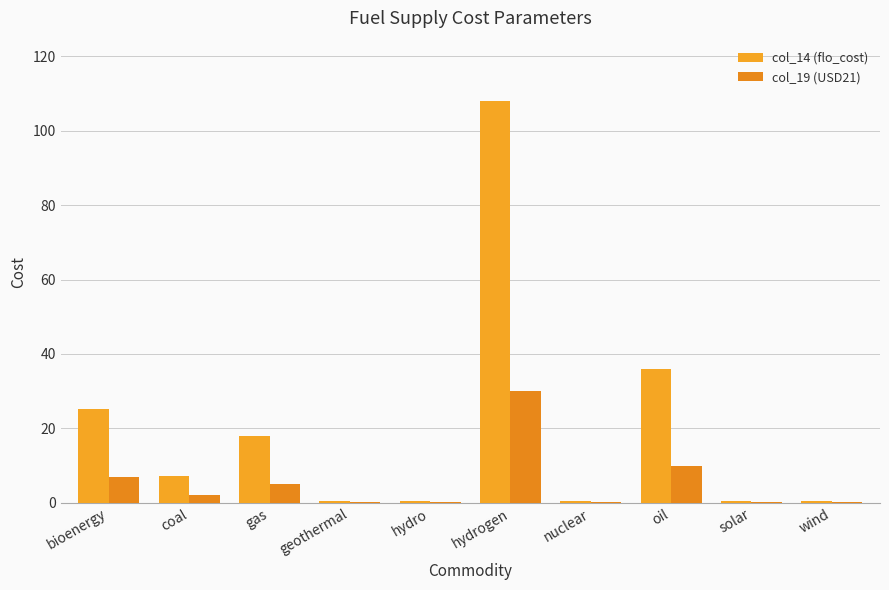

Rank the series by their maximum value, from lowest to highest.

col_19 (USD21), col_14 (flo_cost)